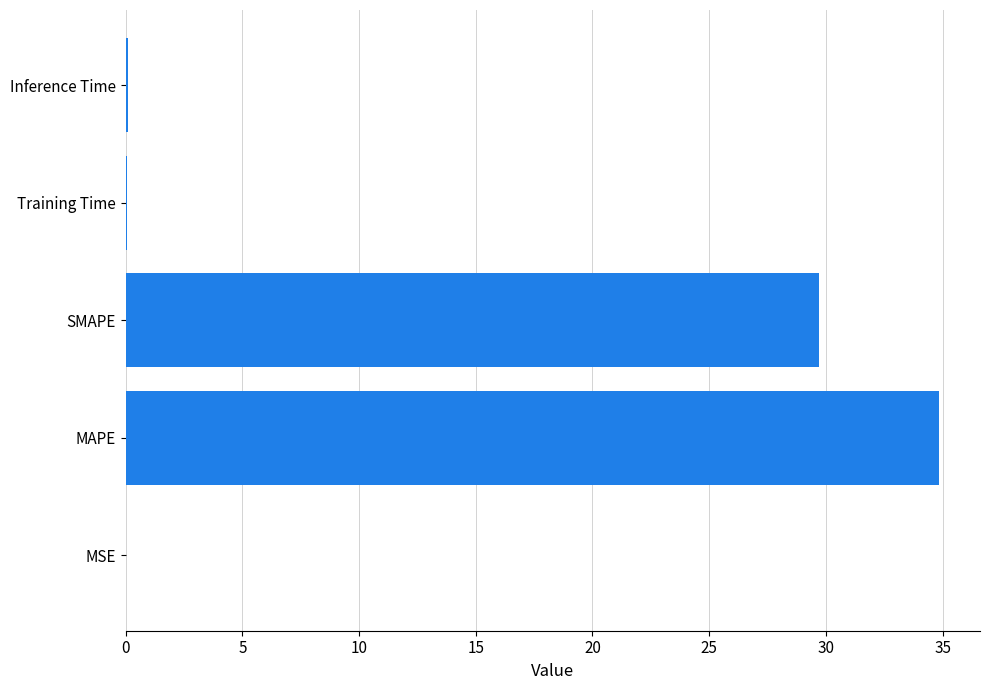

Is it true that the value at MAPE is 45.8?

False